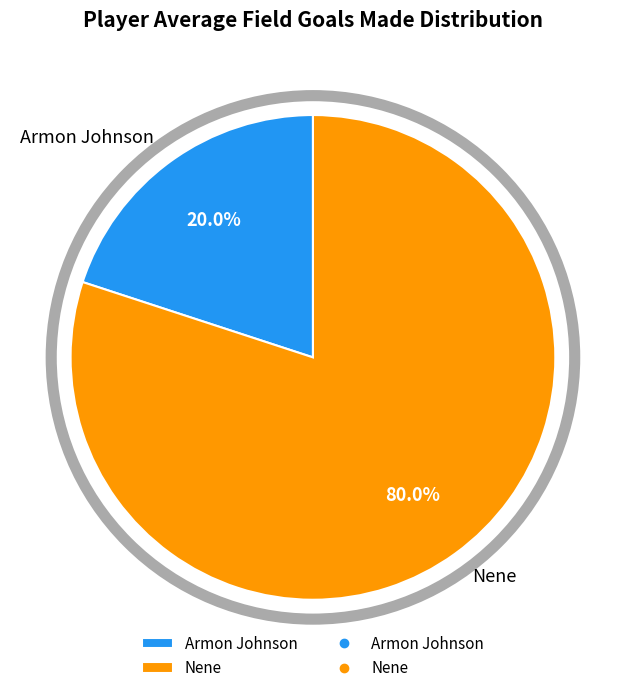

Which category has the biggest portion of the pie?

Nene